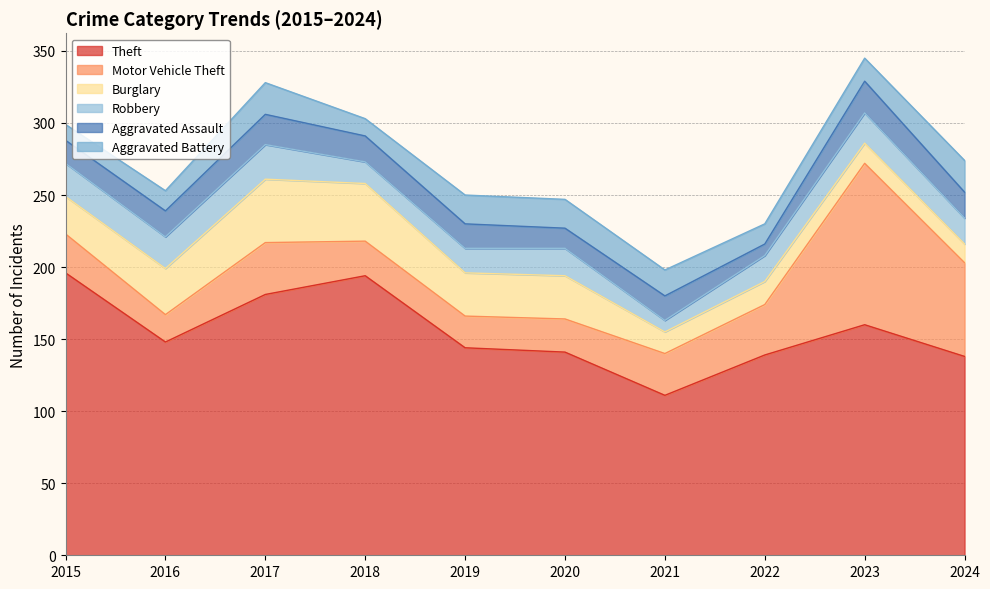

At which category does Aggravated Battery reach its first local peak?

2017